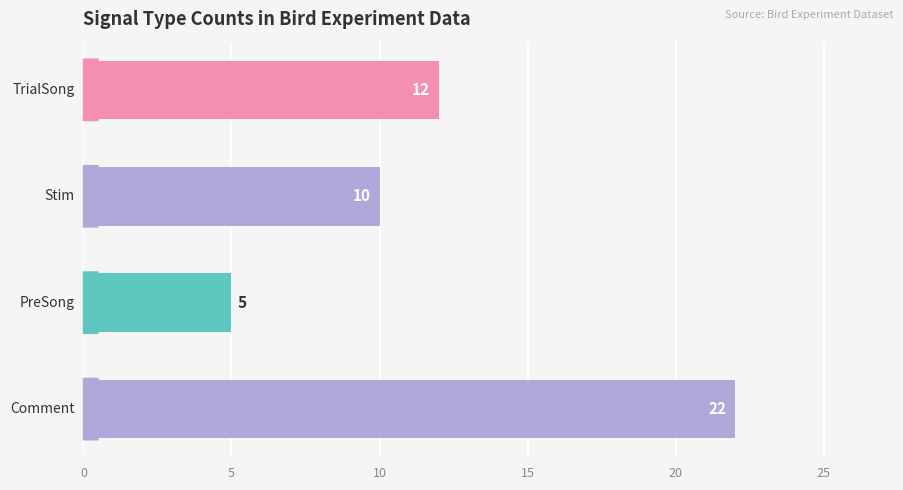

What is the greatest value displayed?

22